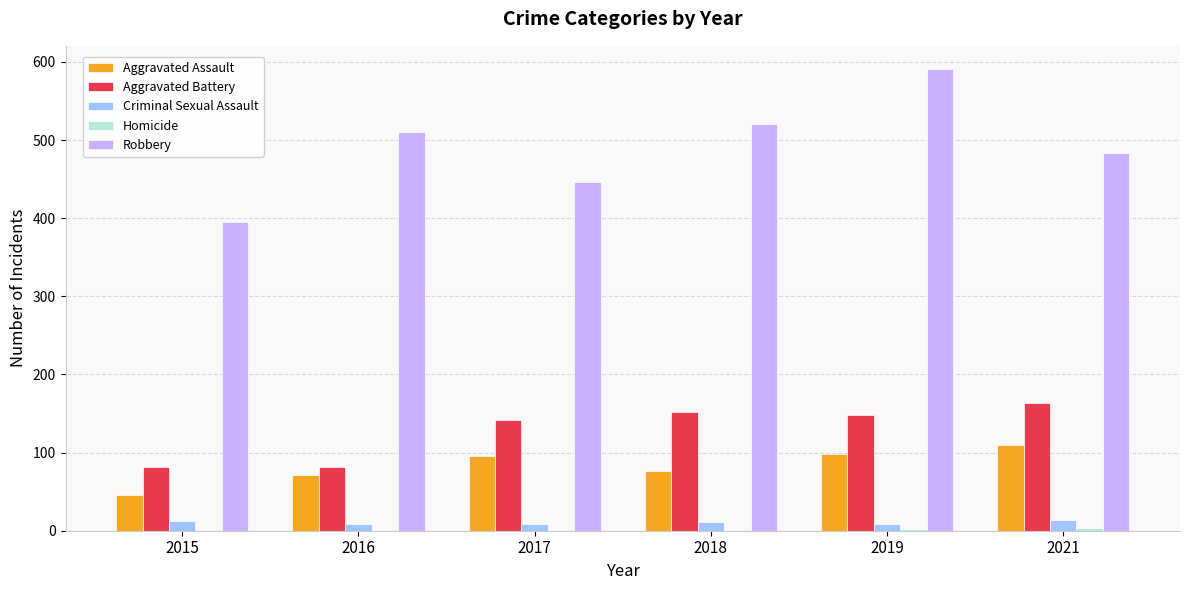

The value of Aggravated Battery at 2018 is 246. True or false?

False